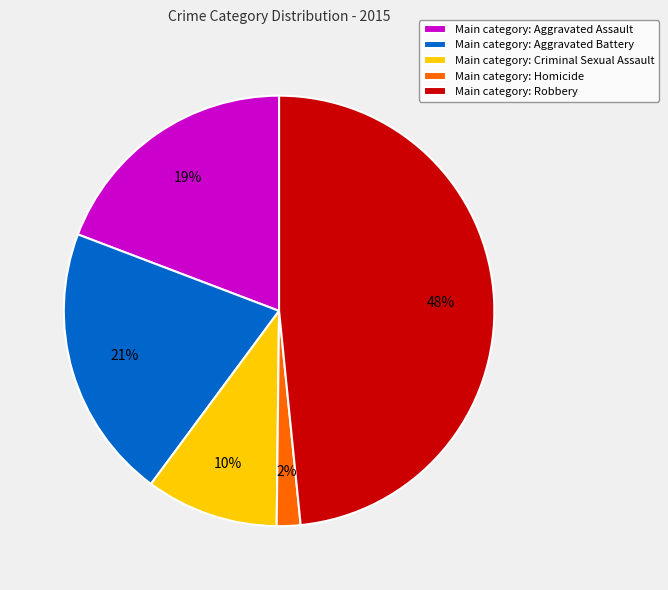

Is there any slice that represents more than half of the pie?

No